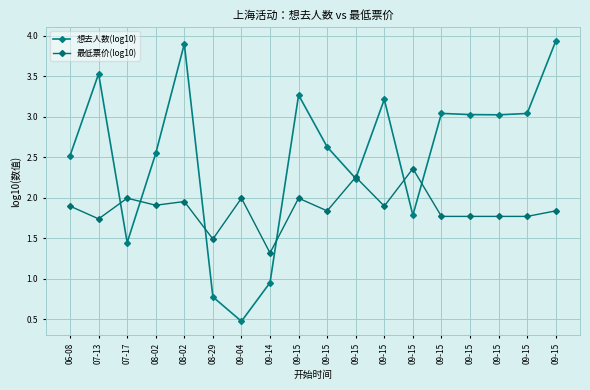

How many values in the 想去人数(log10) series are below 3?

9